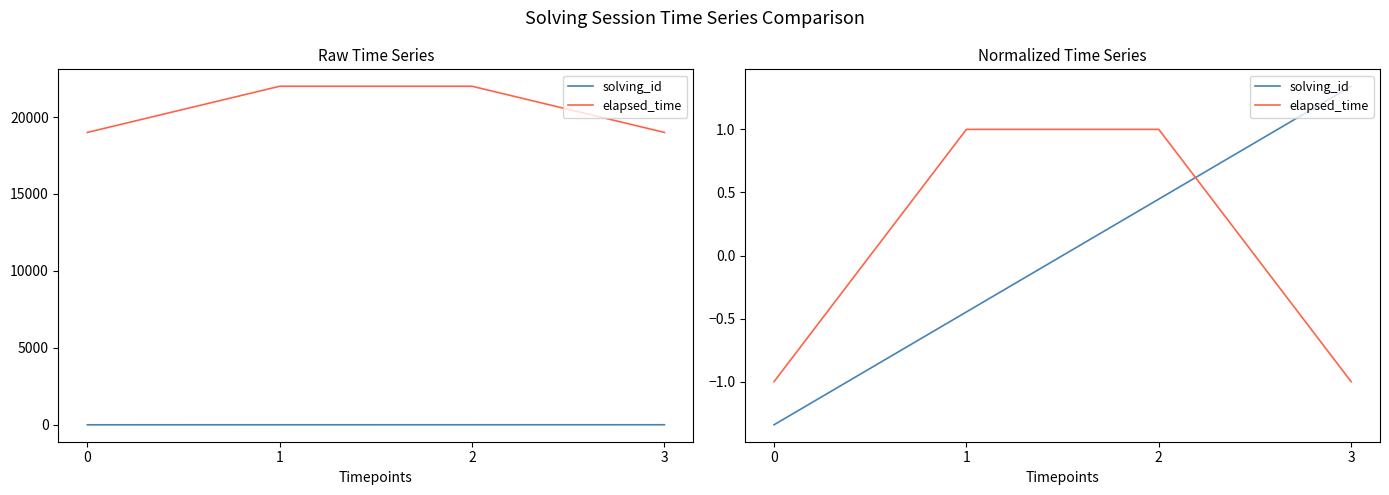

At which category is the sum across all series the highest?

2